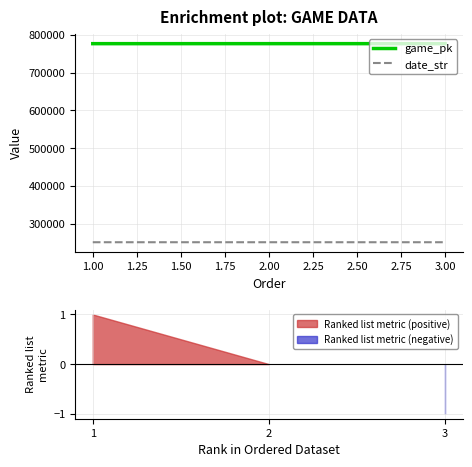

The value of game_pk at 1.00 is 314566. True or false?

False